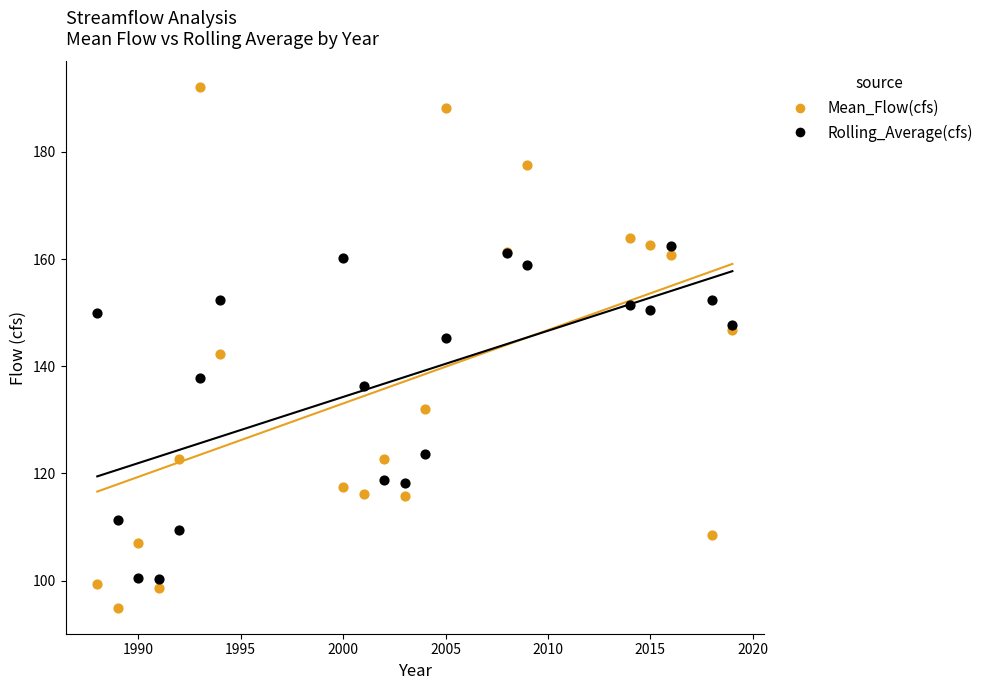

Which series has the largest Y range (max minus min)?

Mean_Flow(cfs)